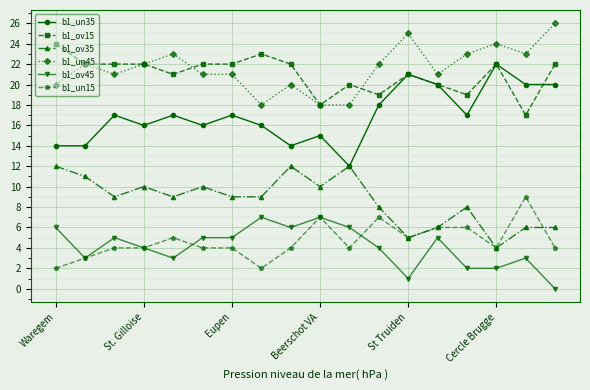

True or false: b1_ov15 and b1_ov45 cross at least once.

False